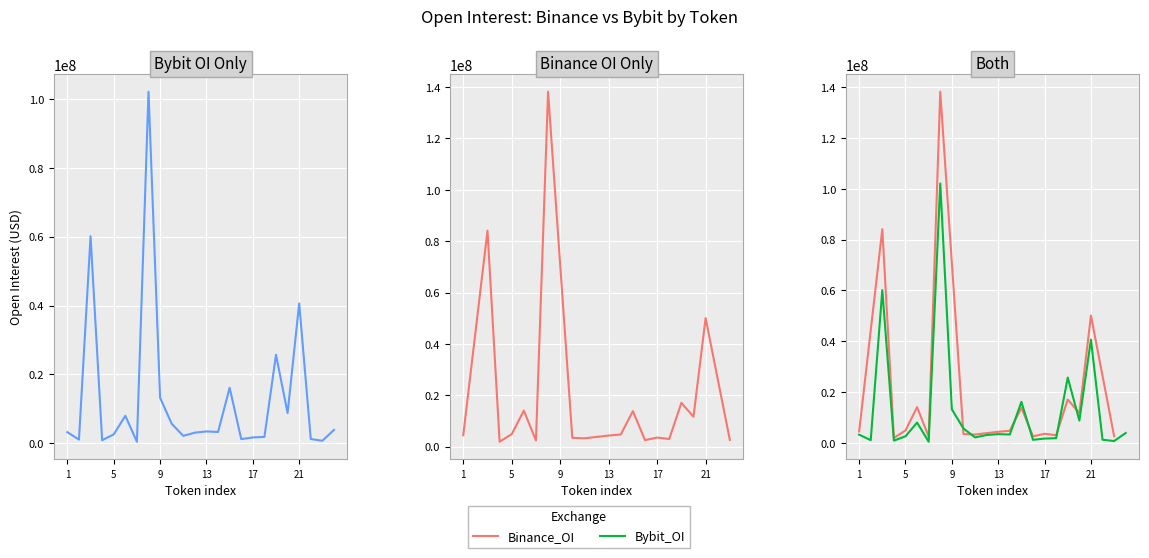

How many data points in Bybit_OI are less than 3268909?

12